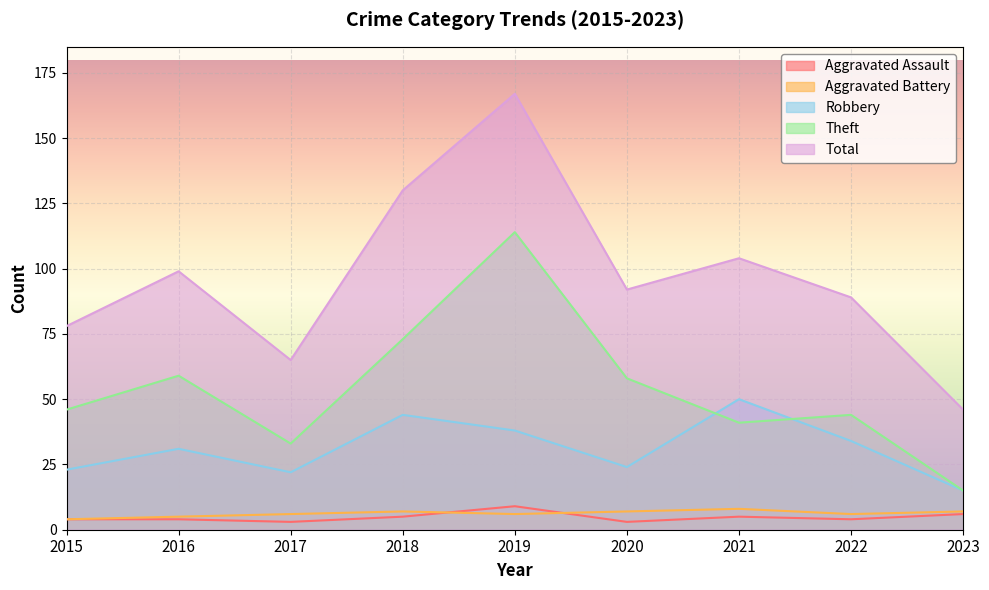

List the series in order of their peak value, highest first.

Total, Theft, Robbery, Aggravated Assault, Aggravated Battery